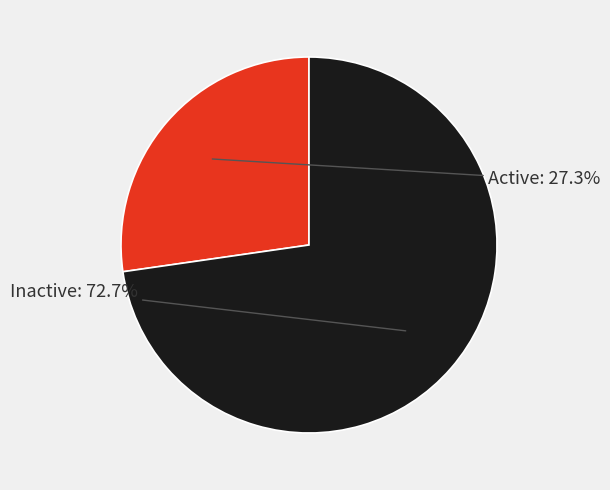

Does any single category account for the majority?

Yes